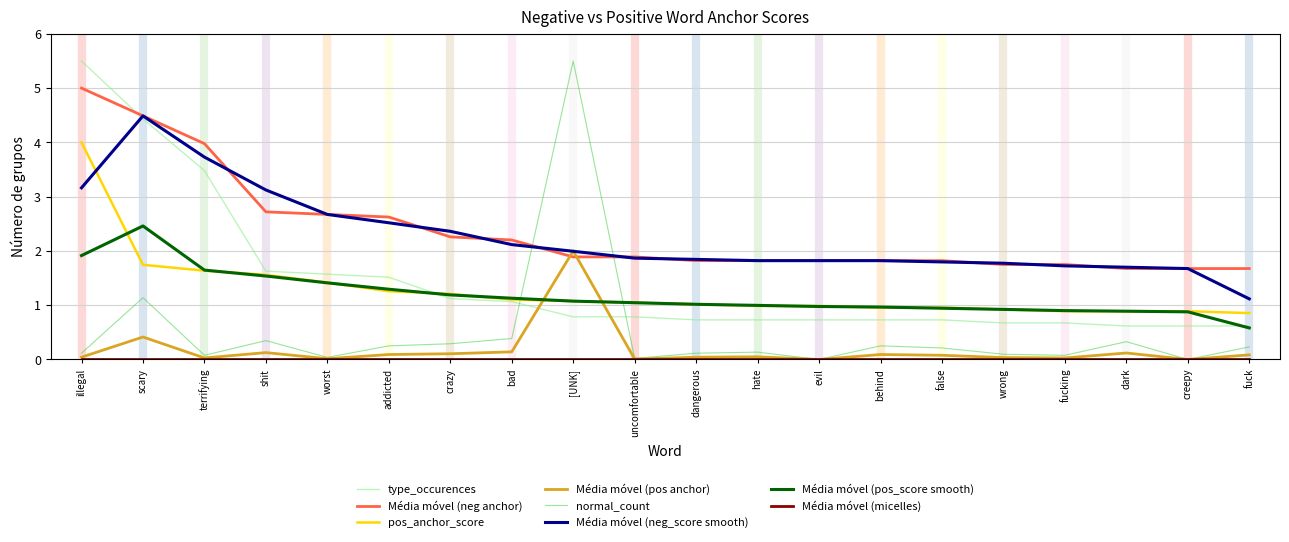

The value of Média móvel (pos_score smooth) at shit is 1.5. True or false?

True